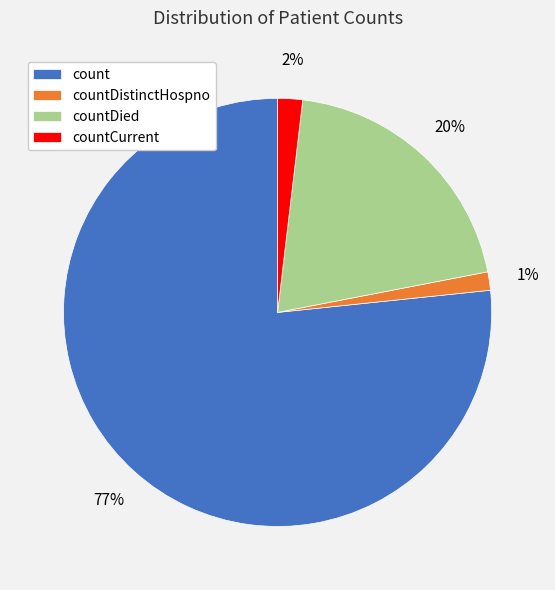

To the nearest percent, what is the combined percentage of countCurrent and countDistinctHospno?

3%